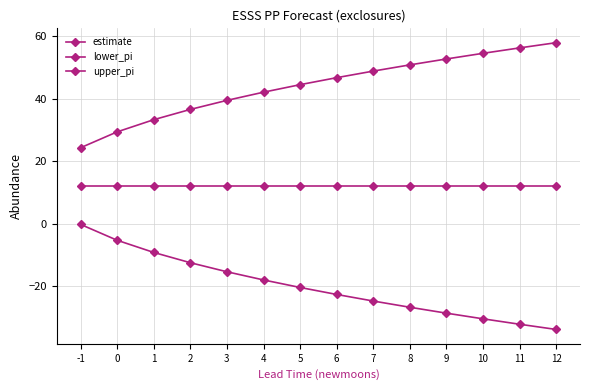

How many lines are shown in the chart?

3